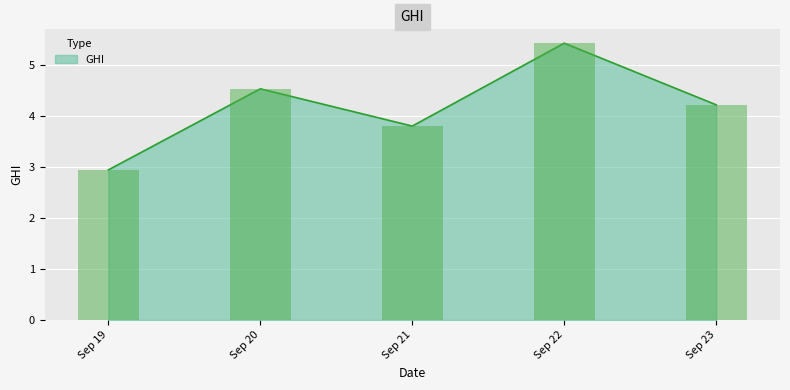

Rank the categories by value from lowest to highest.

Sep 19, Sep 21, Sep 23, Sep 20, Sep 22